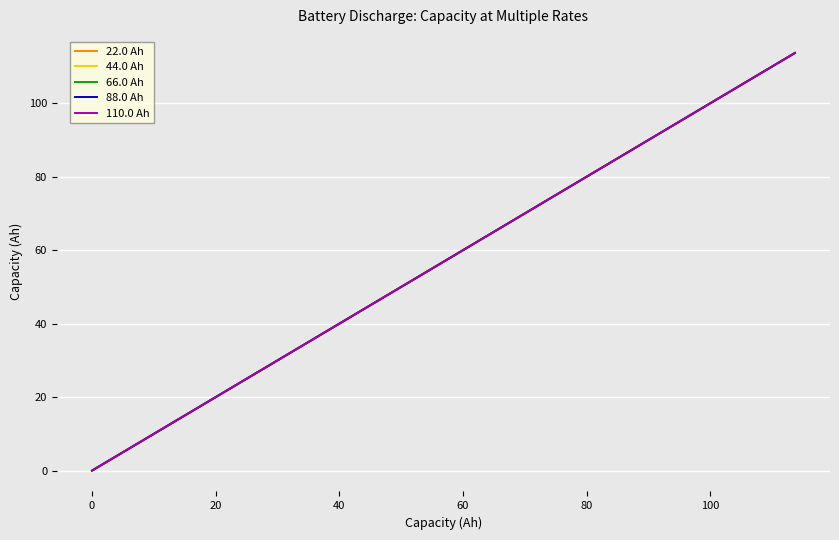

What is the difference between the maximum and minimum values in the 44.0 Ah series?

113.7